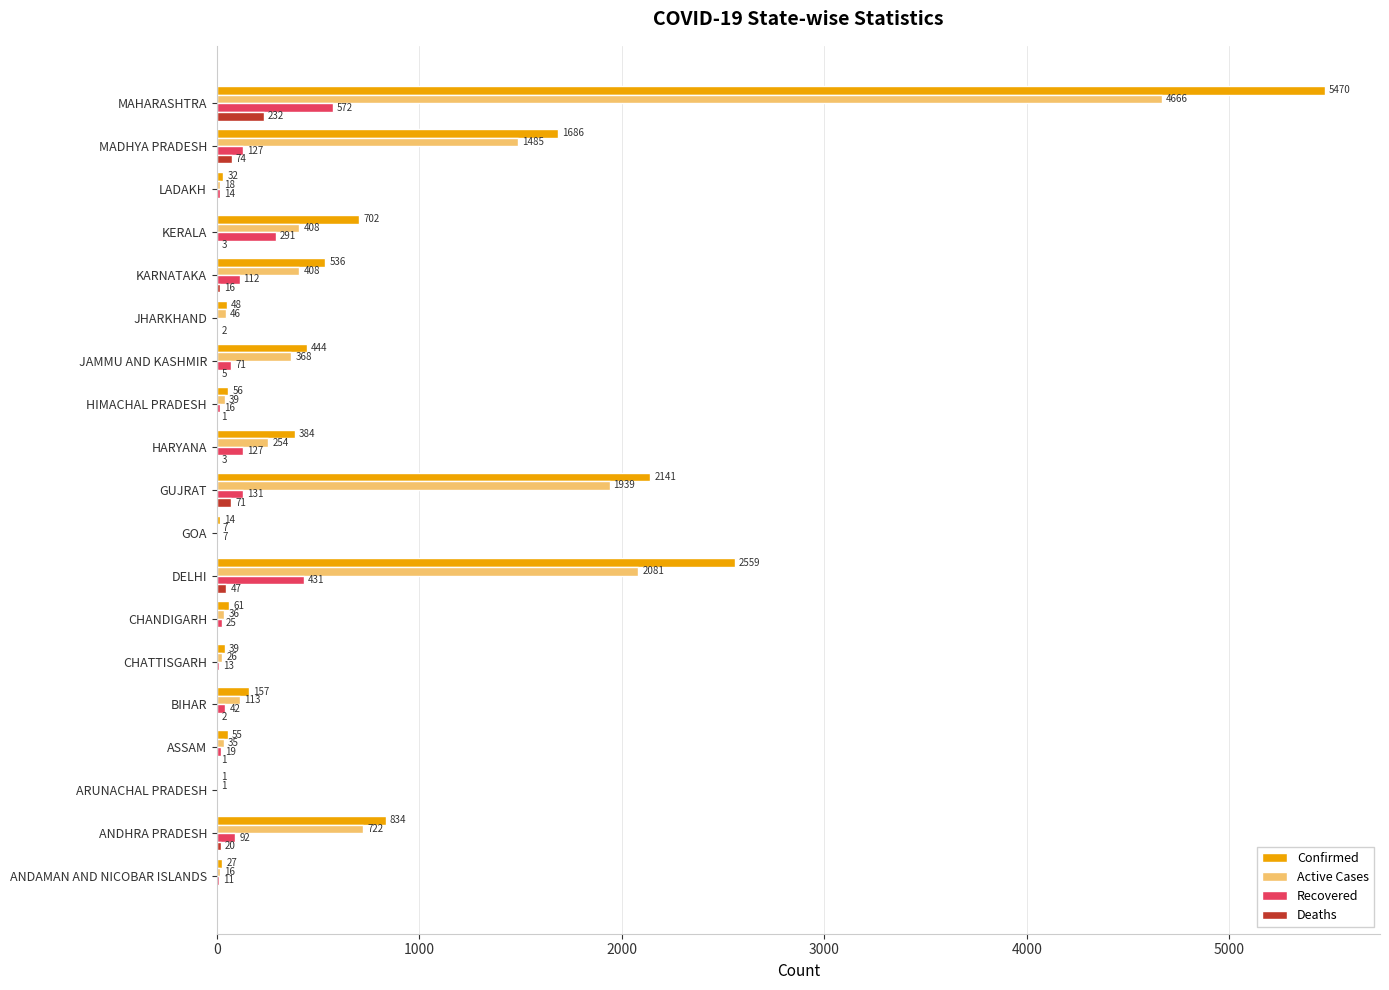

Between ANDHRA PRADESH and MAHARASHTRA, which series saw the biggest shift?

Confirmed